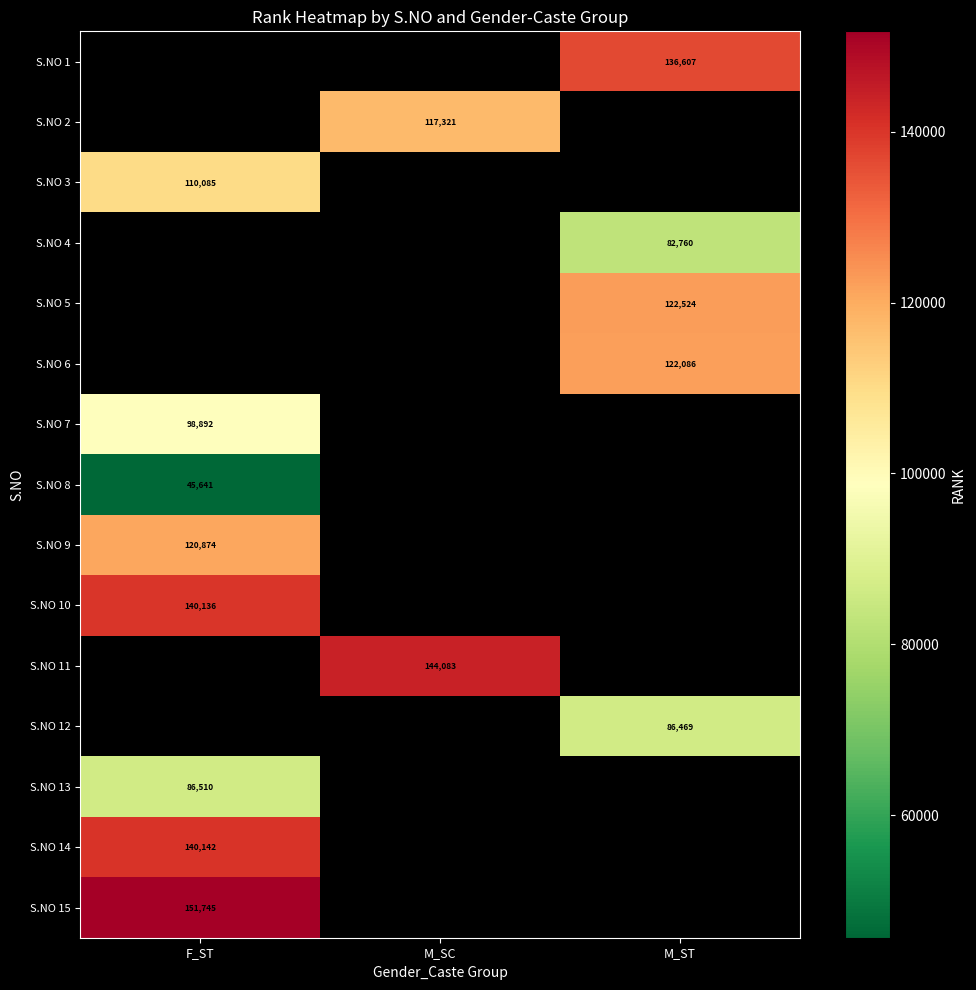

The value of S.NO 10 at F_ST is 217944. True or false?

False